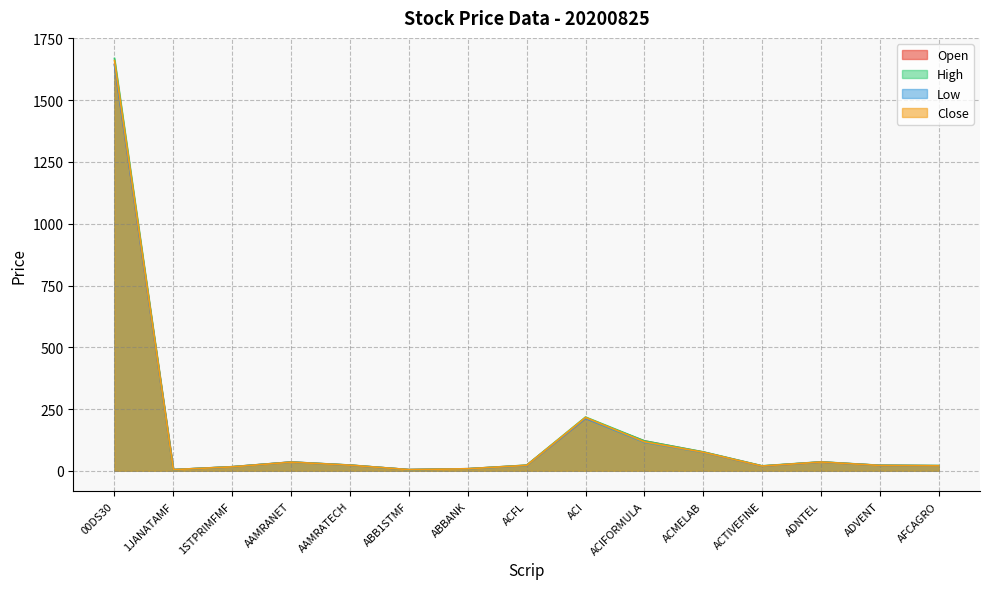

The Open series shows 19.1 at ACTIVEFINE. True or false?

True